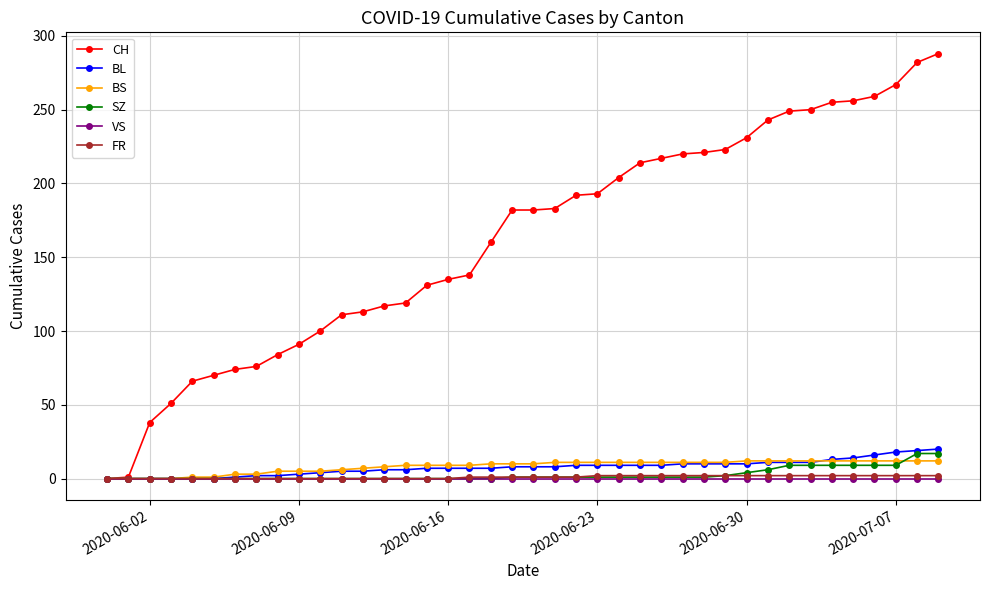

What is the difference between the maximum and minimum values in the BS series?

12